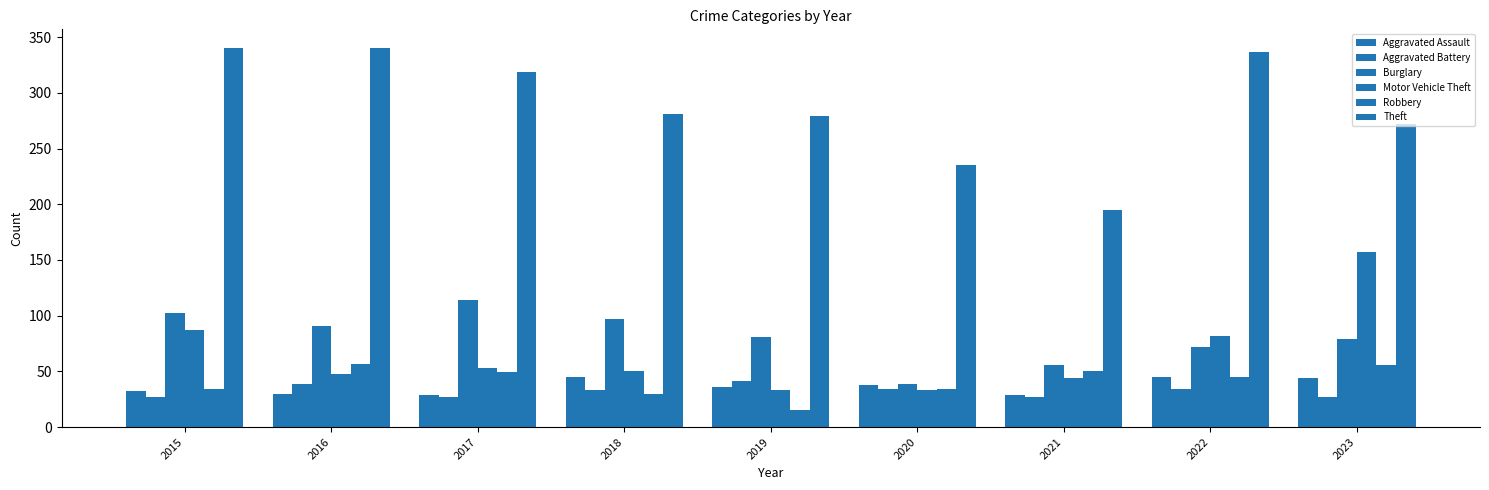

At which label does Aggravated Assault first exceed 36?

2018